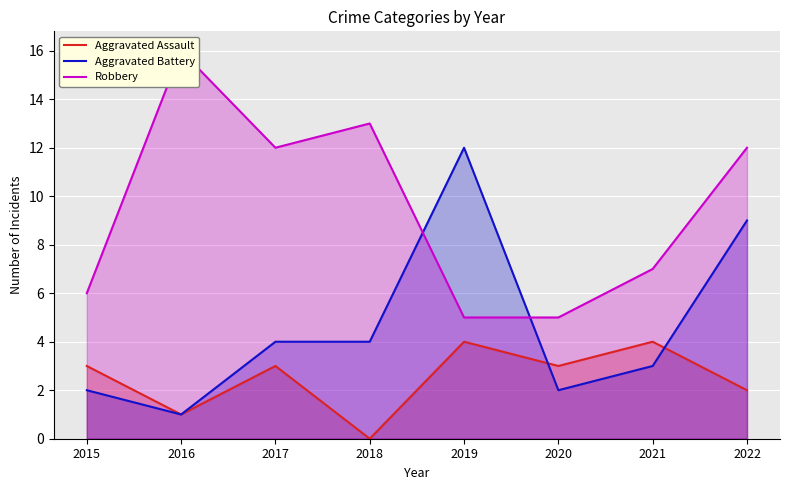

Which category has the highest value across all series?

2016